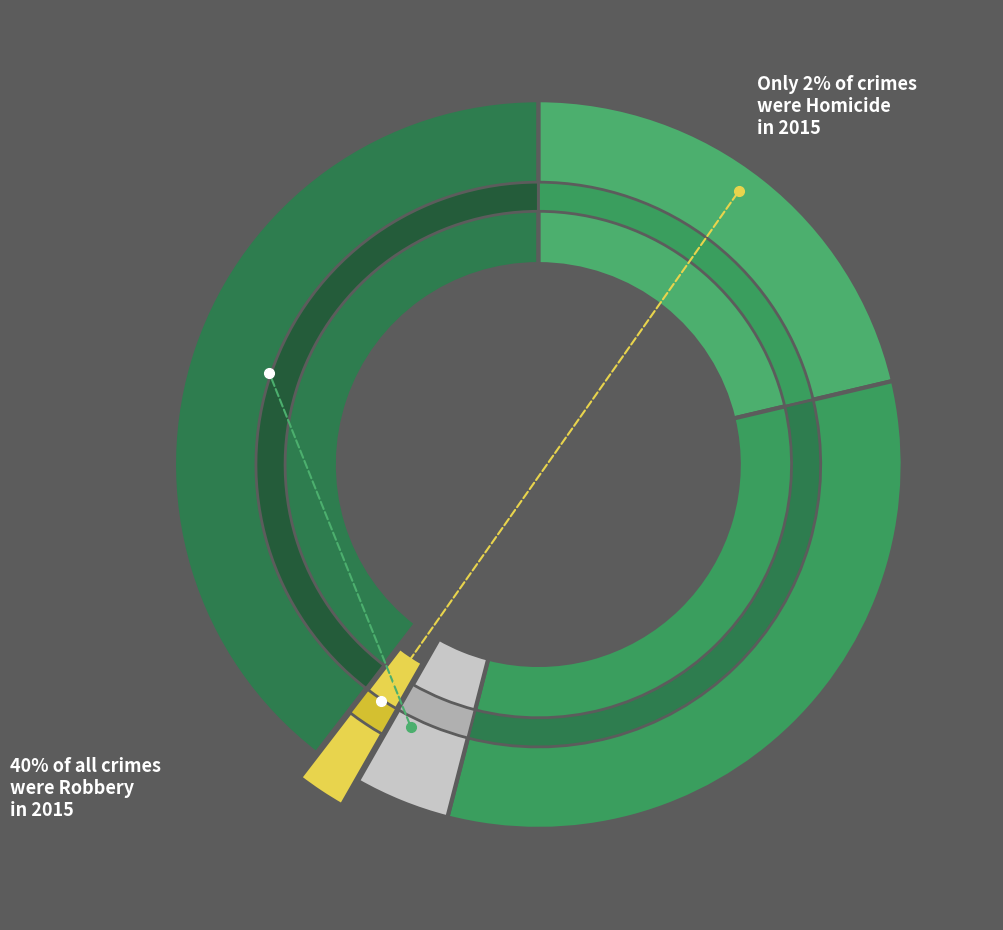

Is it true that Aggravated Battery is 33% of the pie?

True